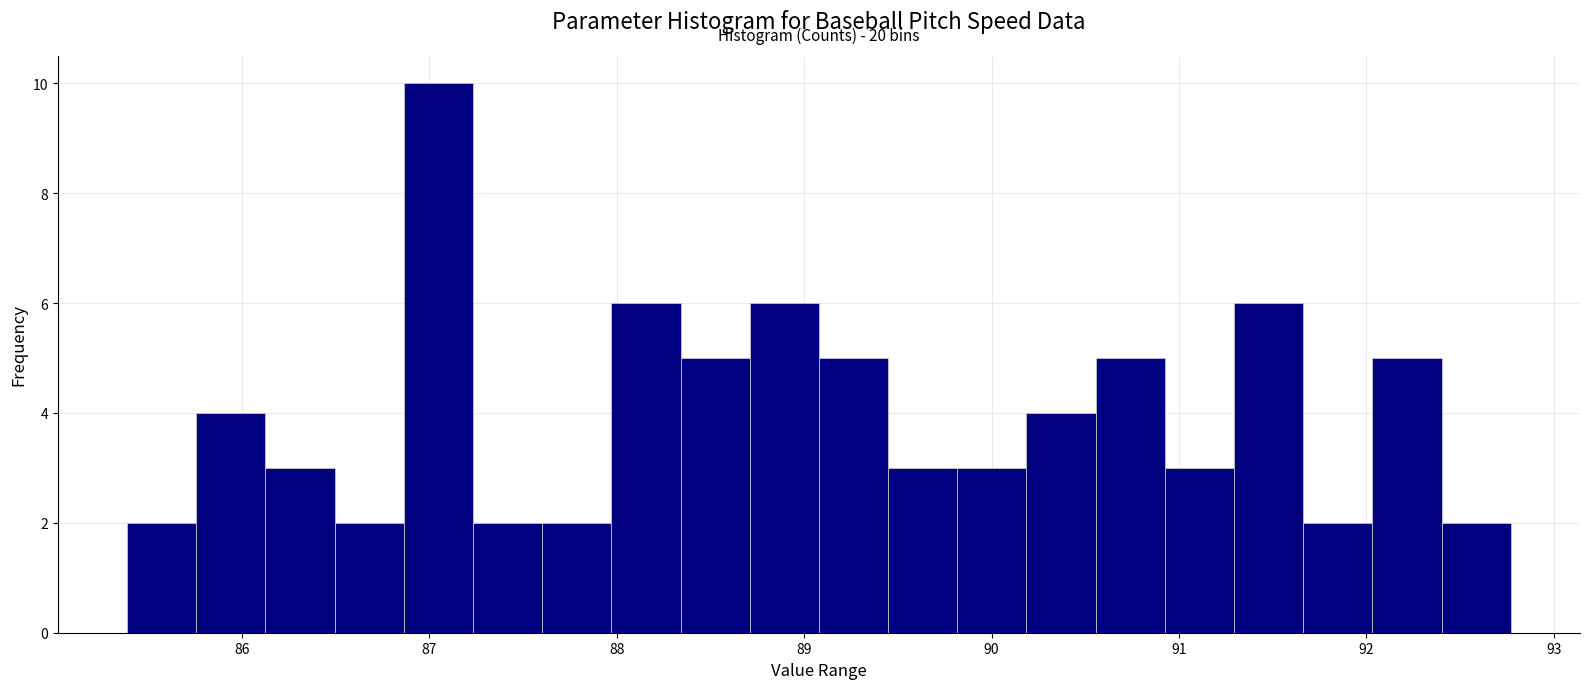

Read against the x-axis, roughly where is the centre of the tallest bar?

87.0